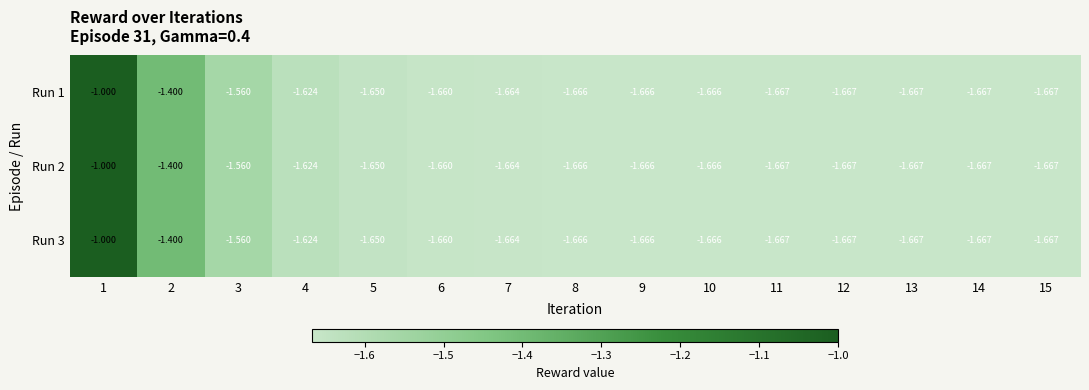

Is the value of Run 1 at 10 greater than the value of Run 2 at 4?

No